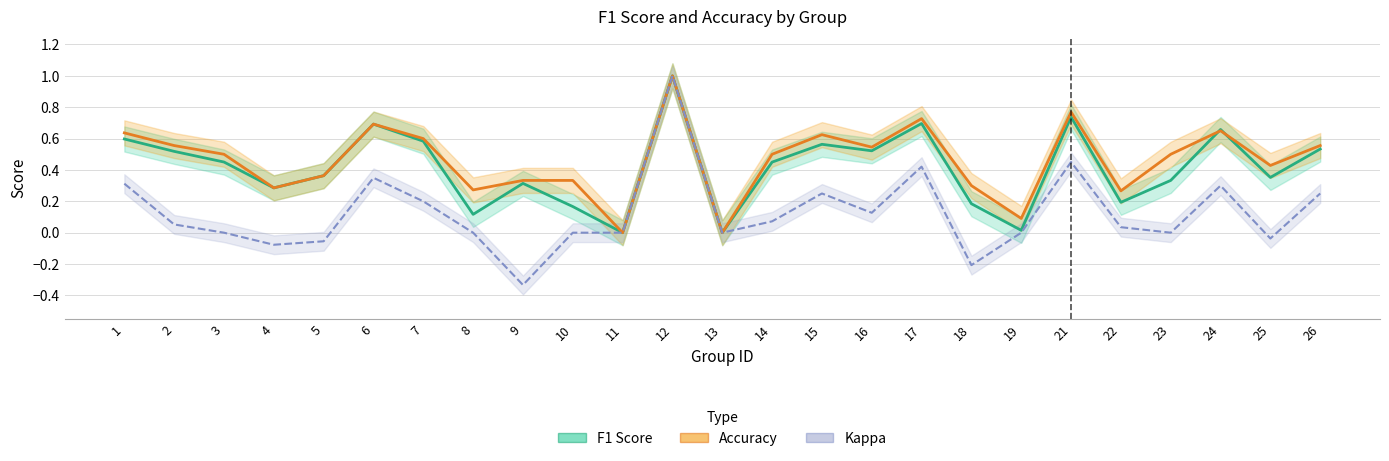

How many interior local peaks does the Kappa series have?

6